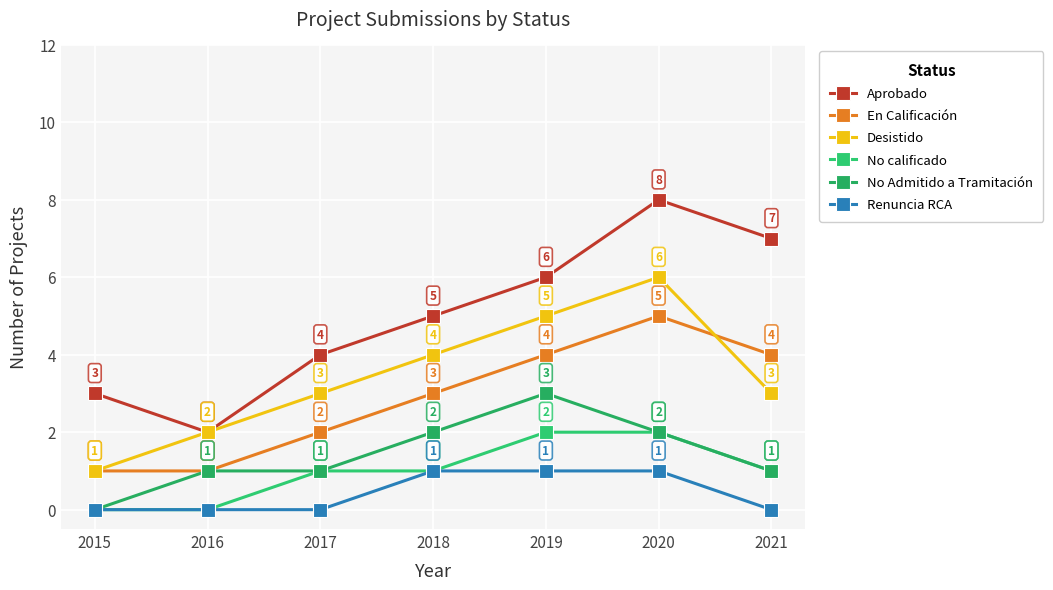

Reading left to right, what are all the values shown in this chart?

Aprobado: 2015=3	2016=2	2017=4	2018=5	2019=6	2020=8	2021=7
En Calificación: 2015=1	2016=1	2017=2	2018=3	2019=4	2020=5	2021=4
Desistido: 2015=1	2016=2	2017=3	2018=4	2019=5	2020=6	2021=3
No calificado: 2015=0	2016=0	2017=1	2018=1	2019=2	2020=2	2021=1
No Admitido a Tramitación: 2015=0	2016=1	2017=1	2018=2	2019=3	2020=2	2021=1
Renuncia RCA: 2015=0	2016=0	2017=0	2018=1	2019=1	2020=1	2021=0